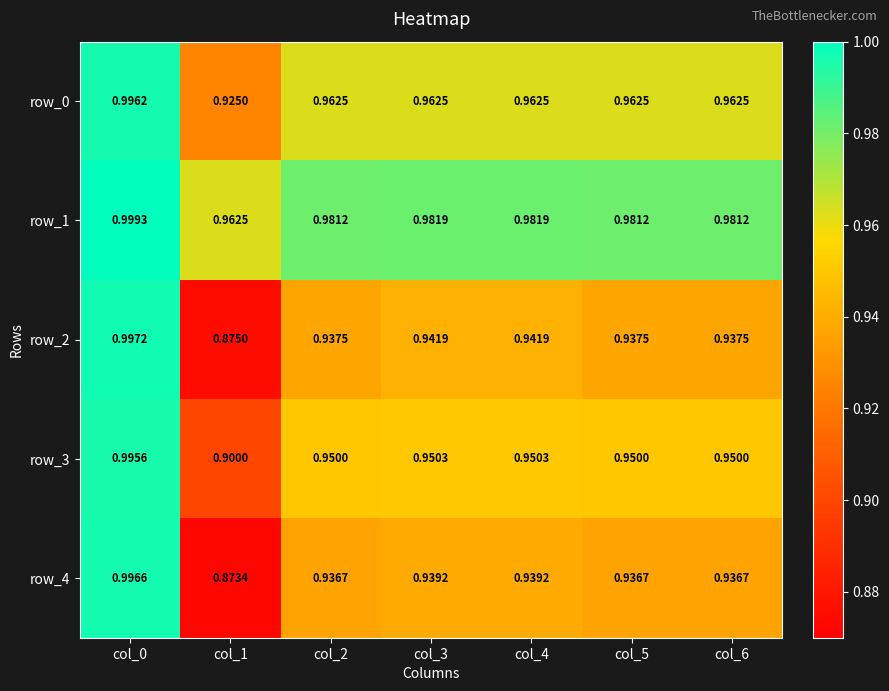

What is the minimum value shown in the chart?

0.9